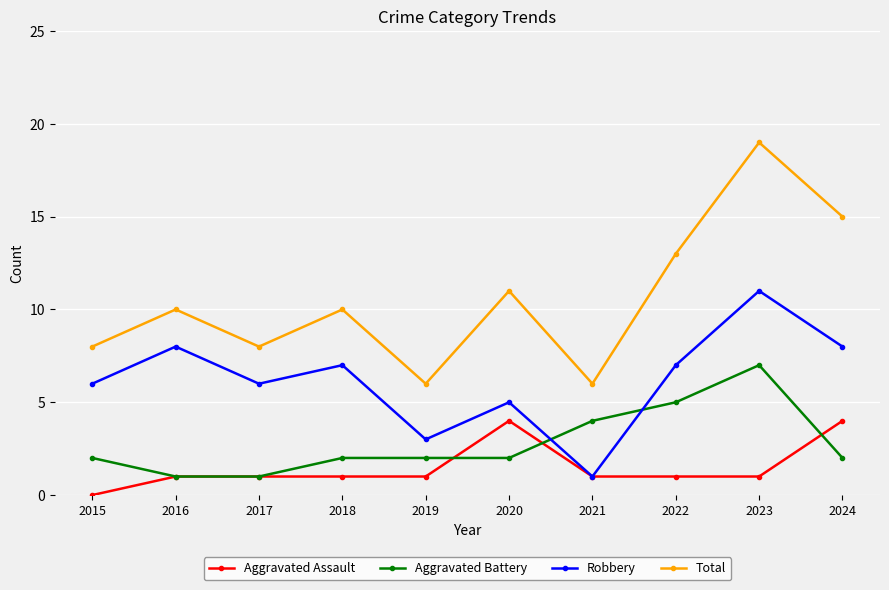

How many lines are shown in the chart?

4